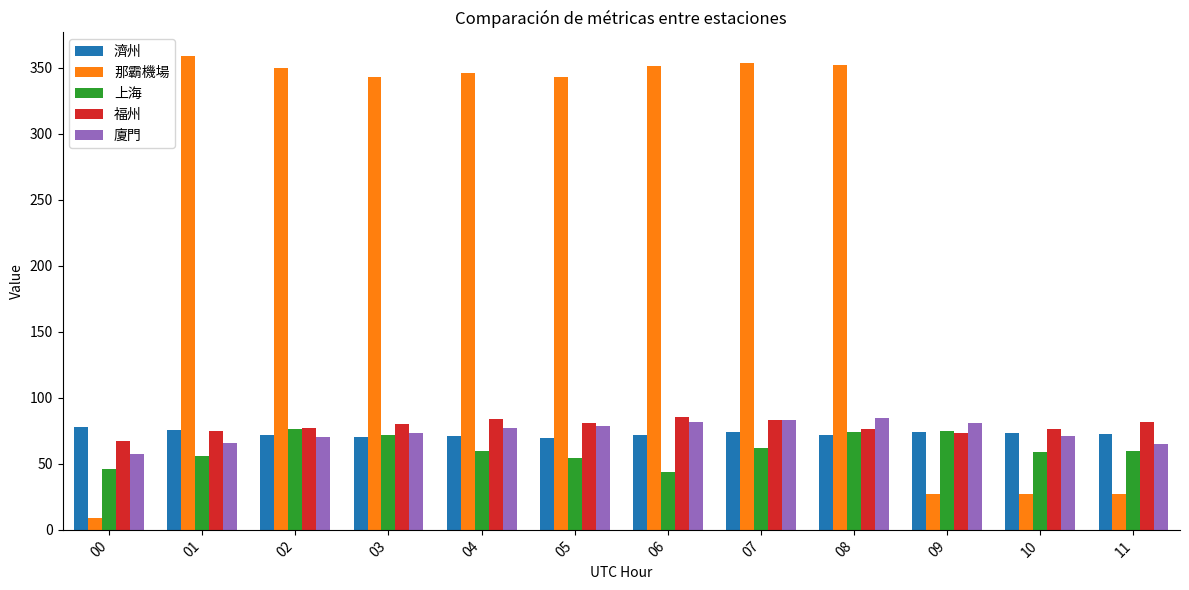

Which series has the largest total across all categories?

那霸機場